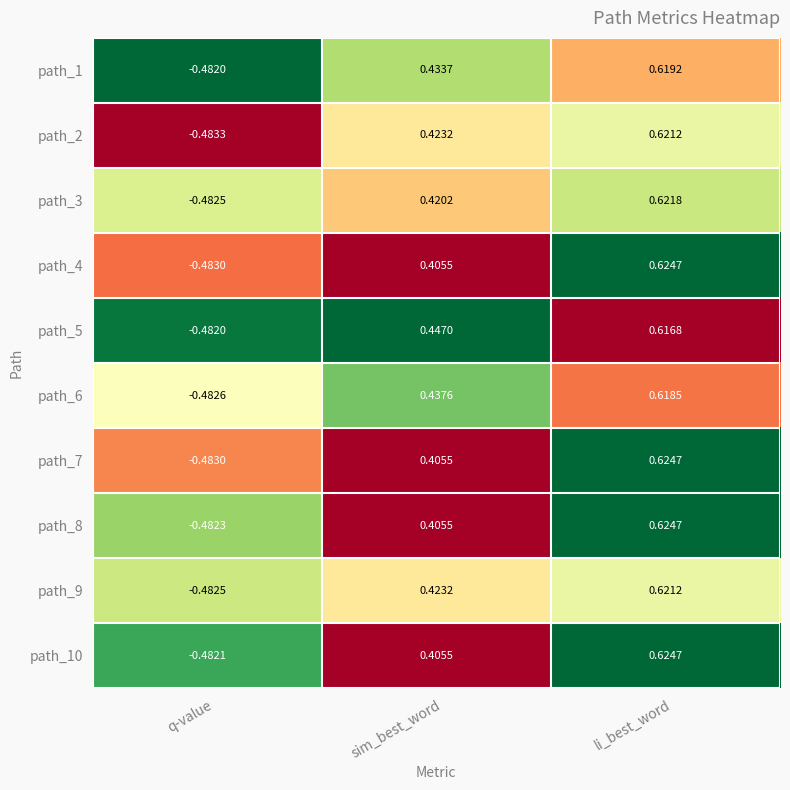

How many distinct data groups are displayed?

10